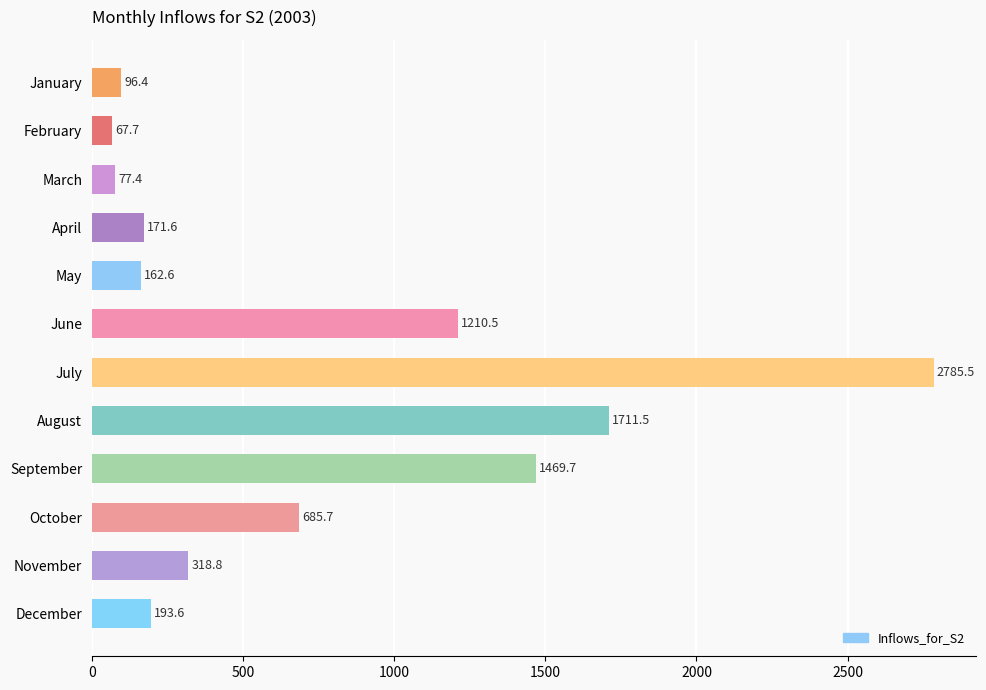

What is the sum of all values?

8951.0